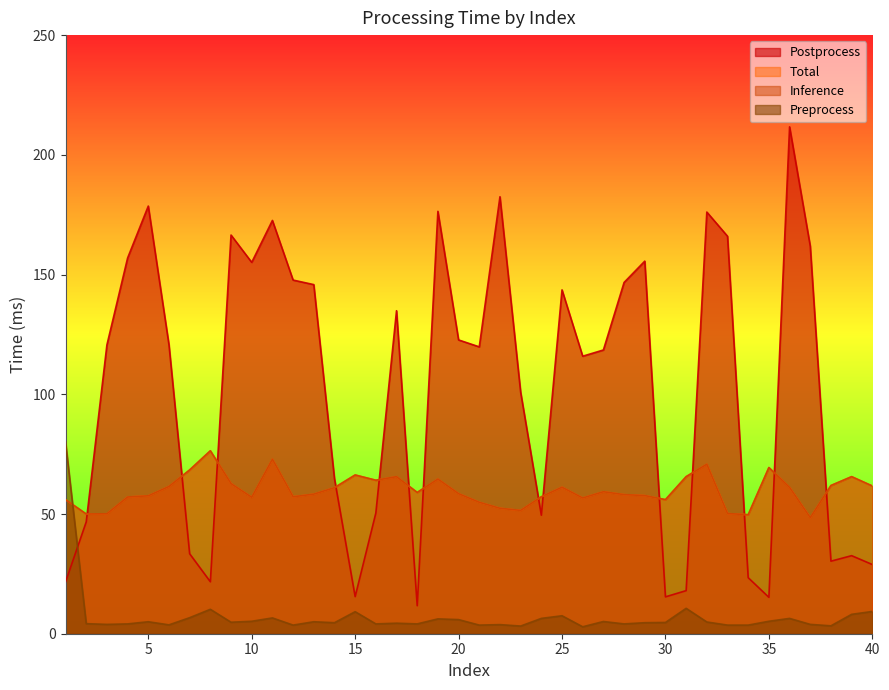

Where do Preprocess and Total first cross each other?

1 and 2